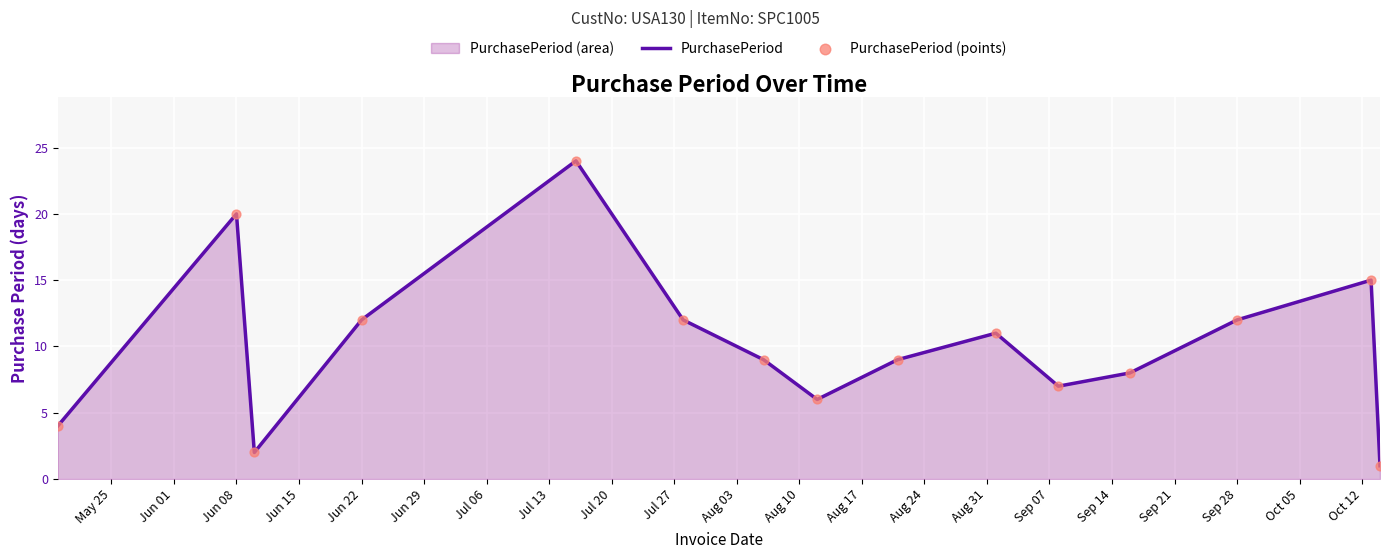

Which series contains the highest Y value?

PurchasePeriod